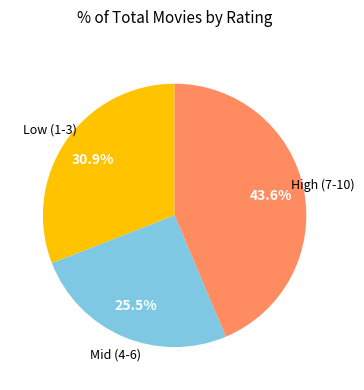

Does any single category account for the majority?

No